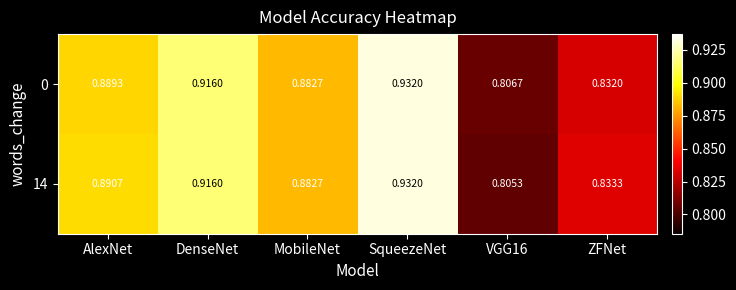

Which category has the highest value in the 14 series?

SqueezeNet